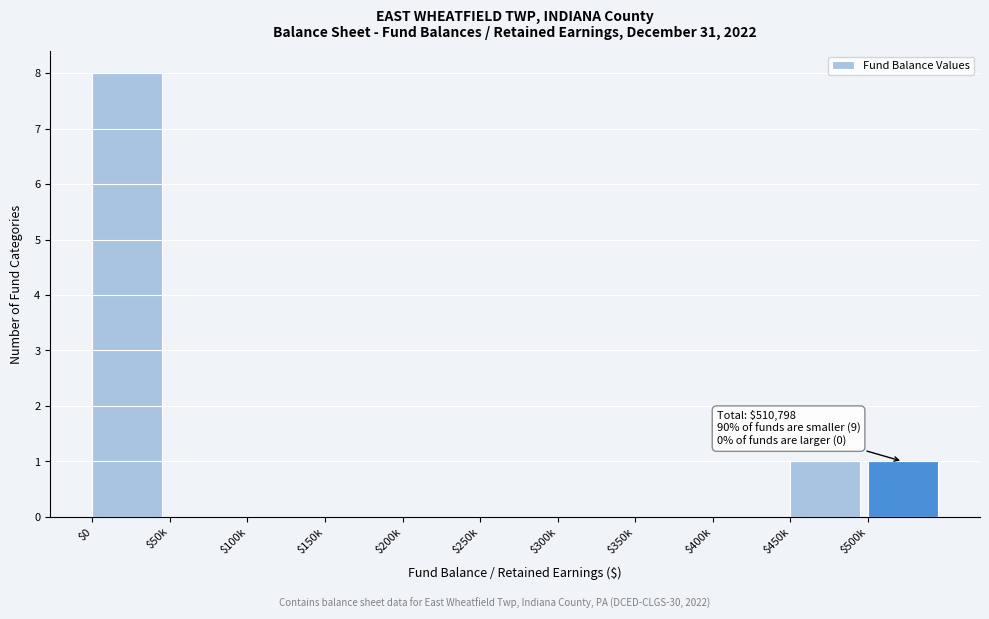

What is the sum of all values?

10